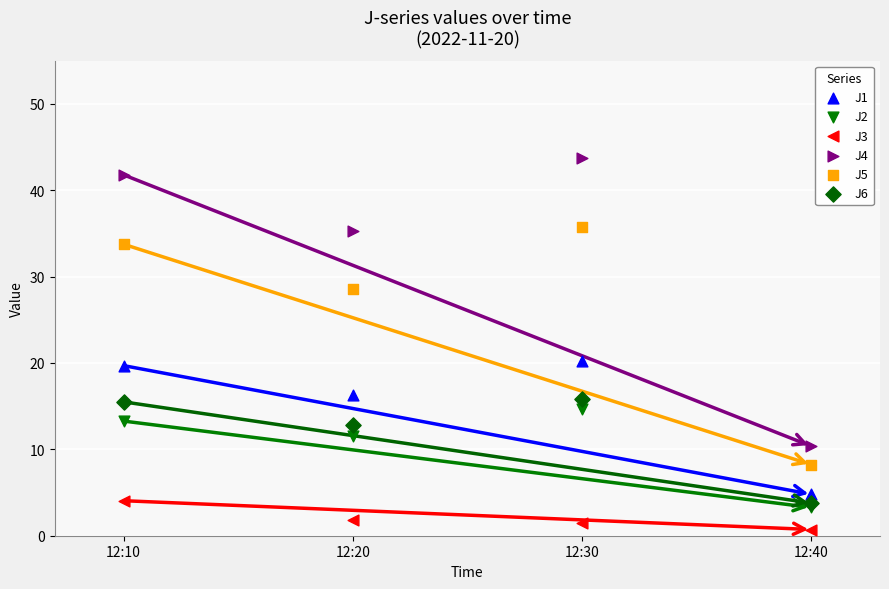

In the J6 series, what Y value is closest to 9?

12.9